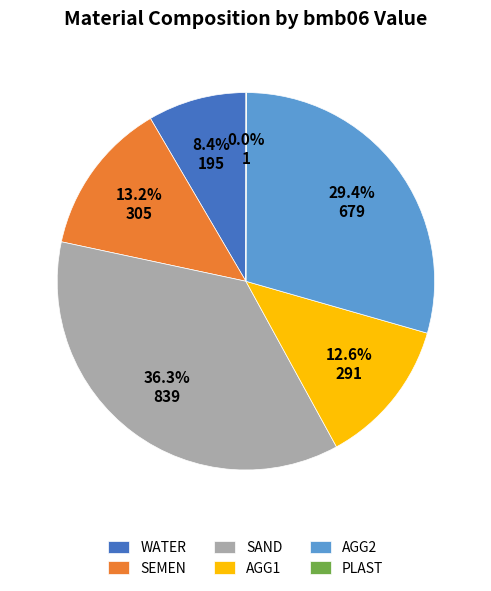

Which slice is the largest?

SAND